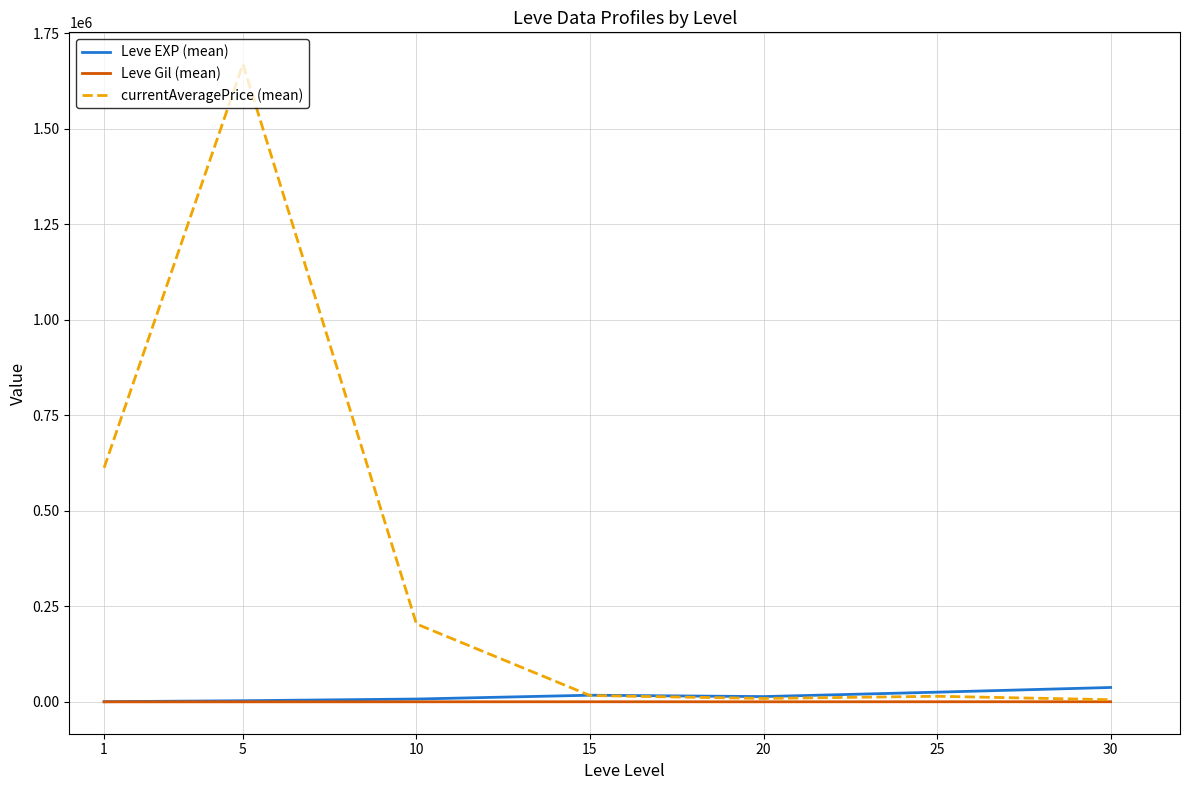

What is the maximum value shown in the chart?

1669545.7